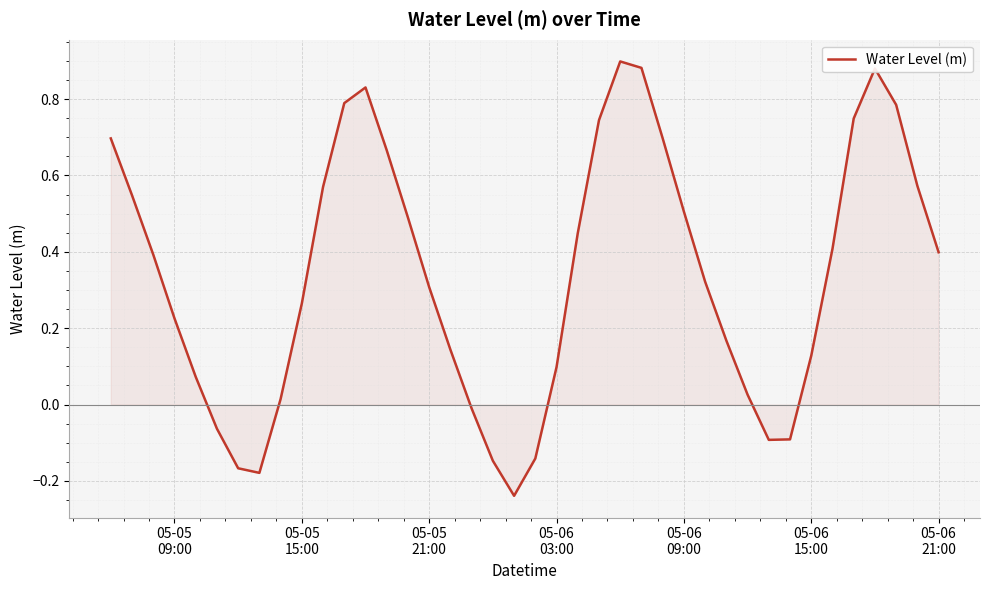

How many interior local peaks (higher than both neighbors) does the data have?

3